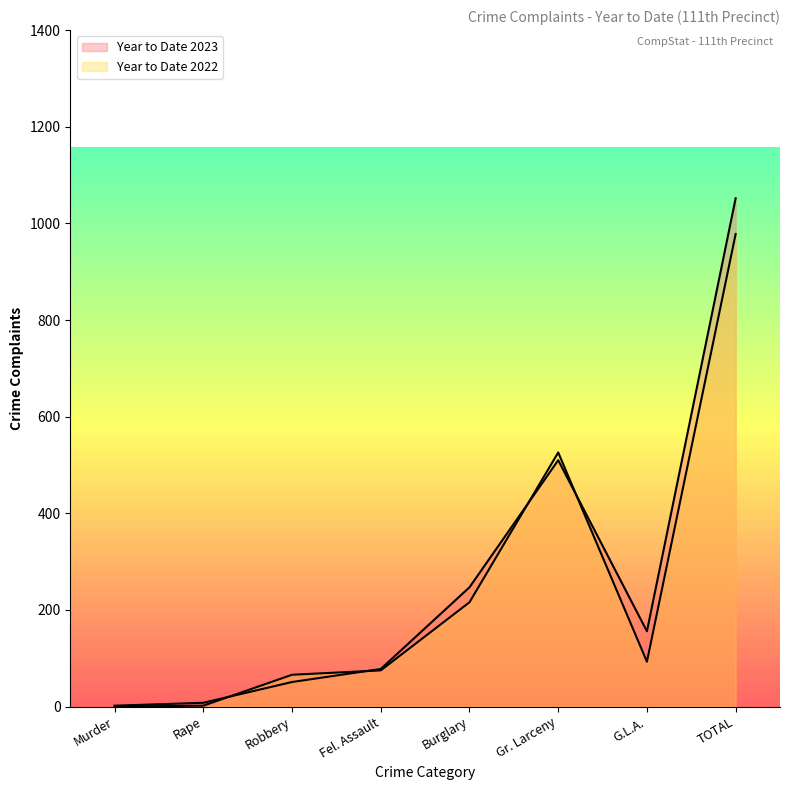

Between Murder and Gr. Larceny, which series saw the biggest shift?

Year to Date 2022